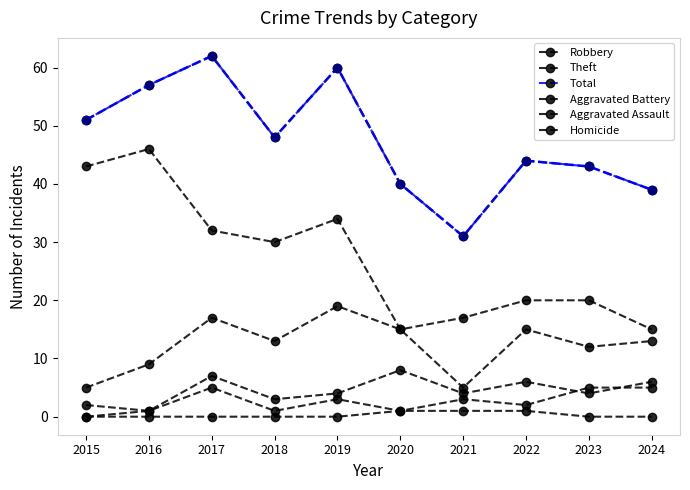

How many categories are shown in the chart?

10